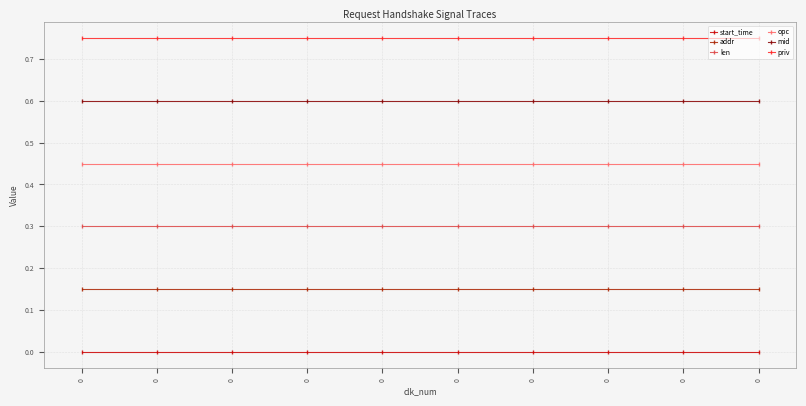

Reading right to left, transcribe all the data shown in this chart.

start_time: 0=0.0	0=0.0	0=0.0	0=0.0	0=0.0	0=0.0	0=0.0	0=0.0	0=0.0	0=0.0
addr: 0=0.1	0=0.1	0=0.1	0=0.1	0=0.1	0=0.1	0=0.1	0=0.1	0=0.1	0=0.1
len: 0=0.3	0=0.3	0=0.3	0=0.3	0=0.3	0=0.3	0=0.3	0=0.3	0=0.3	0=0.3
opc: 0=0.4	0=0.4	0=0.4	0=0.4	0=0.4	0=0.4	0=0.4	0=0.4	0=0.4	0=0.4
mid: 0=0.6	0=0.6	0=0.6	0=0.6	0=0.6	0=0.6	0=0.6	0=0.6	0=0.6	0=0.6
priv: 0=0.8	0=0.8	0=0.8	0=0.8	0=0.8	0=0.8	0=0.8	0=0.8	0=0.8	0=0.8